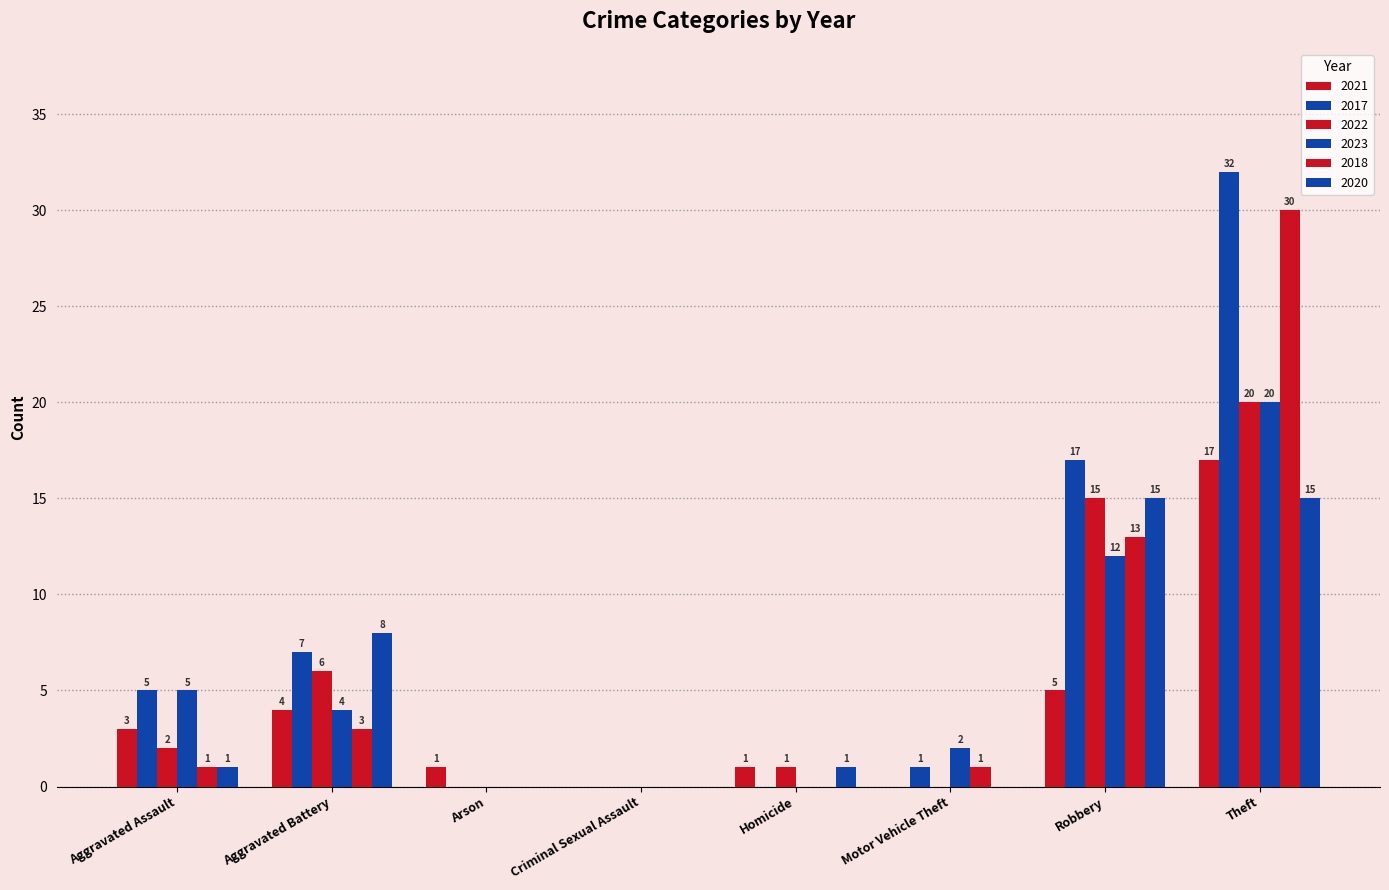

What is the difference between the 2020 values at Motor Vehicle Theft and Homicide?

1